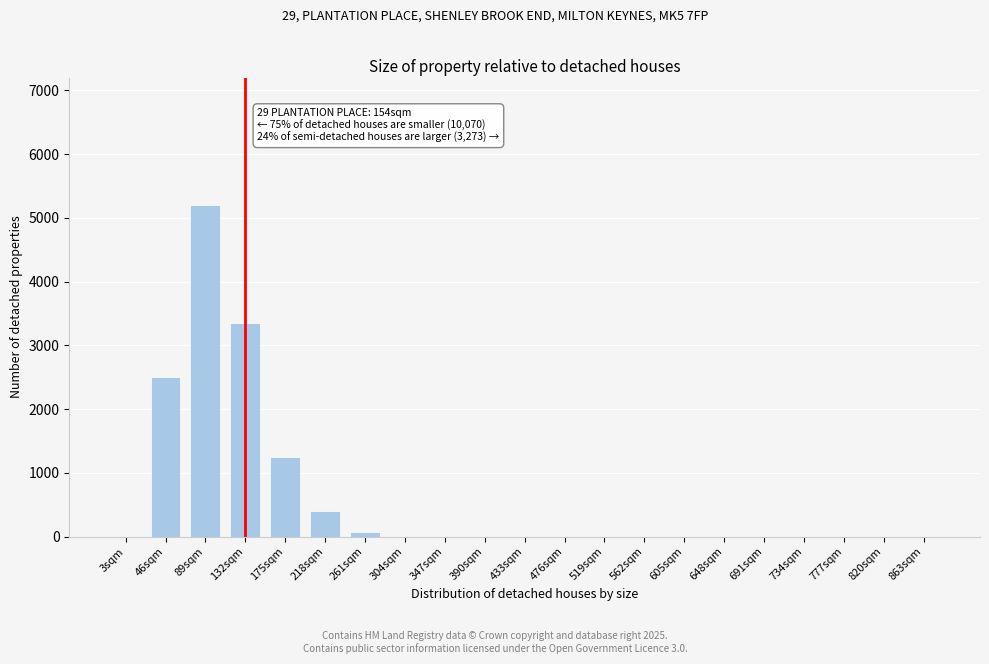

Reading left to right, list all the values displayed in this chart.

3sqm=0	46sqm=2500	89sqm=5200	132sqm=3350	175sqm=1250	218sqm=400	261sqm=80	304sqm=0	347sqm=0	390sqm=0	433sqm=0	476sqm=0	519sqm=0	562sqm=0	605sqm=0	648sqm=0	691sqm=0	734sqm=0	777sqm=0	820sqm=0	863sqm=0